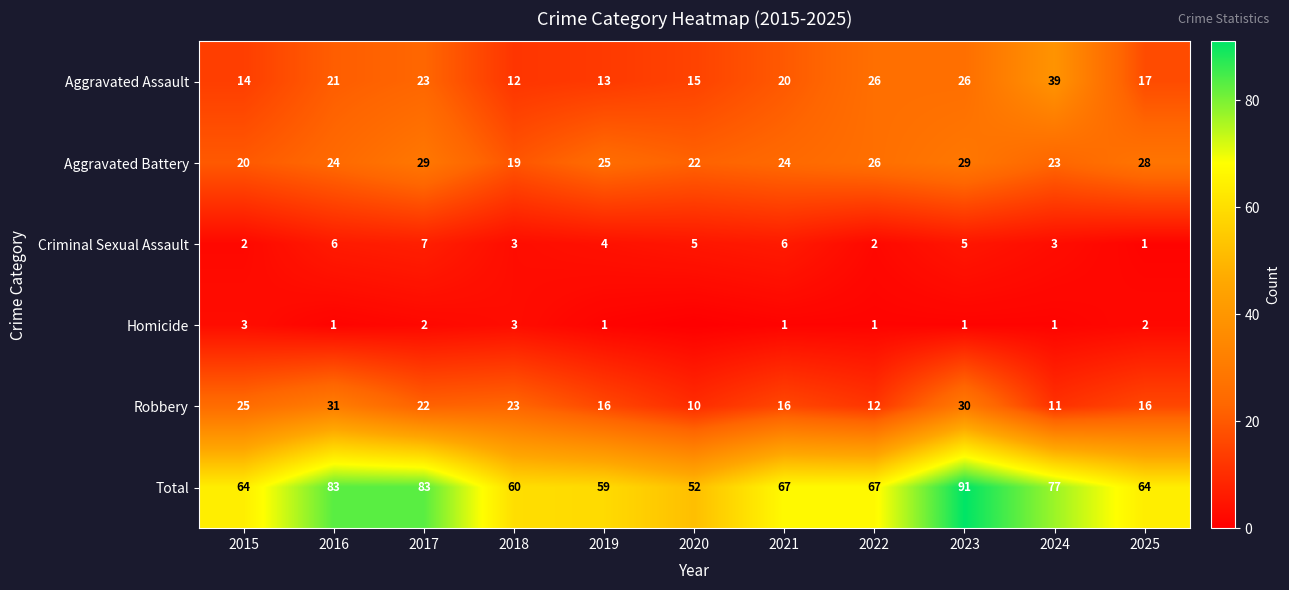

True or false: Total has a value of 67 at 2022.

True